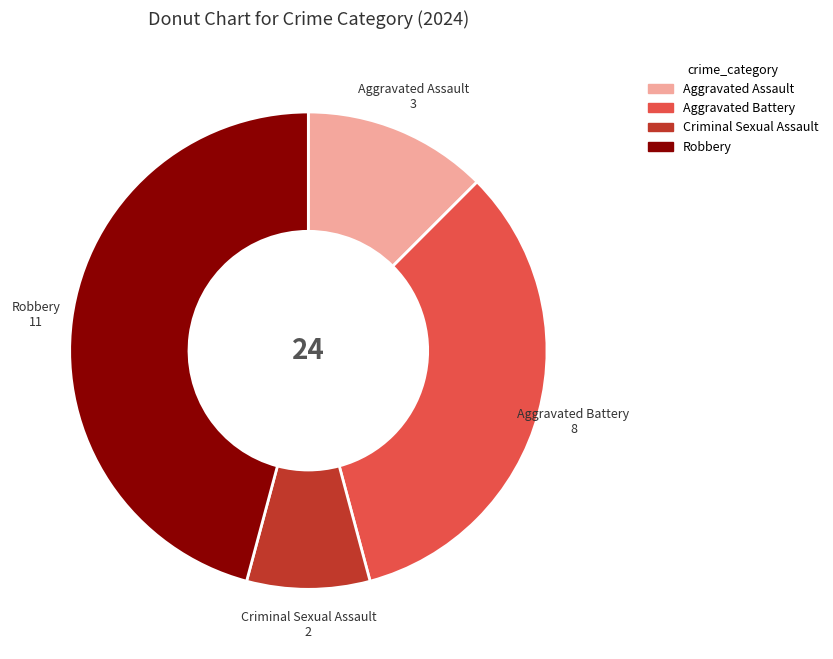

Is it true that Aggravated Battery is 33% of the pie?

True